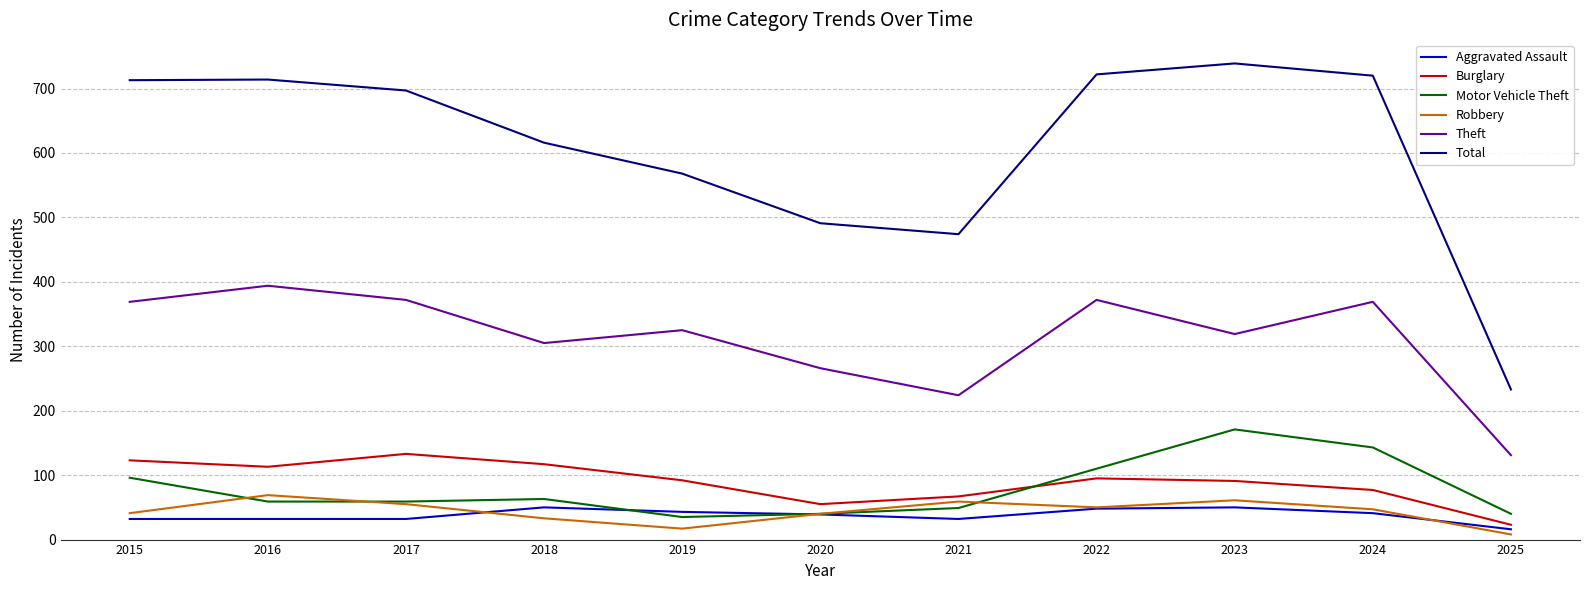

At which category does Robbery reach its first local valley?

2019